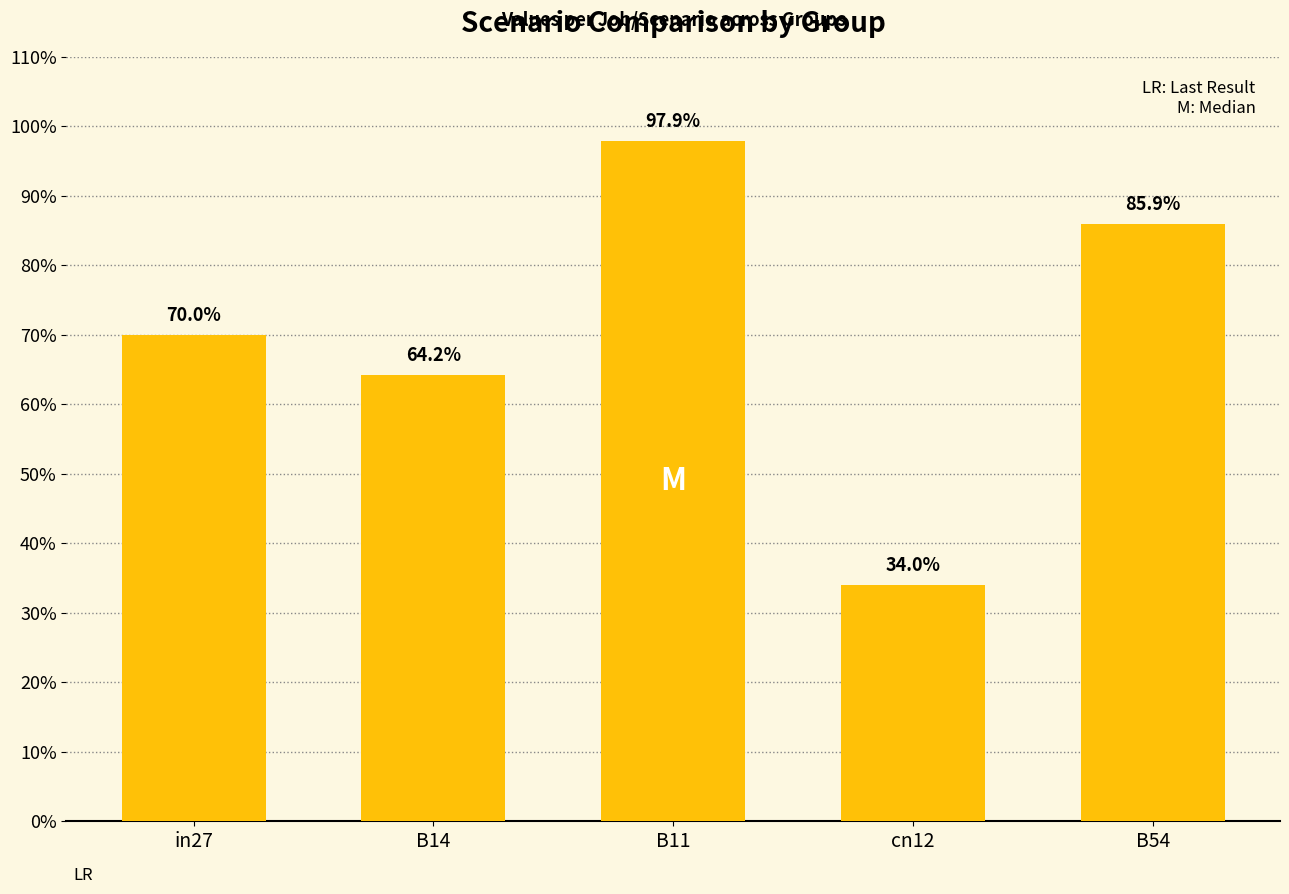

Reading left to right, list all the values displayed in this chart.

0.7	0.6	1.0	0.3	0.9